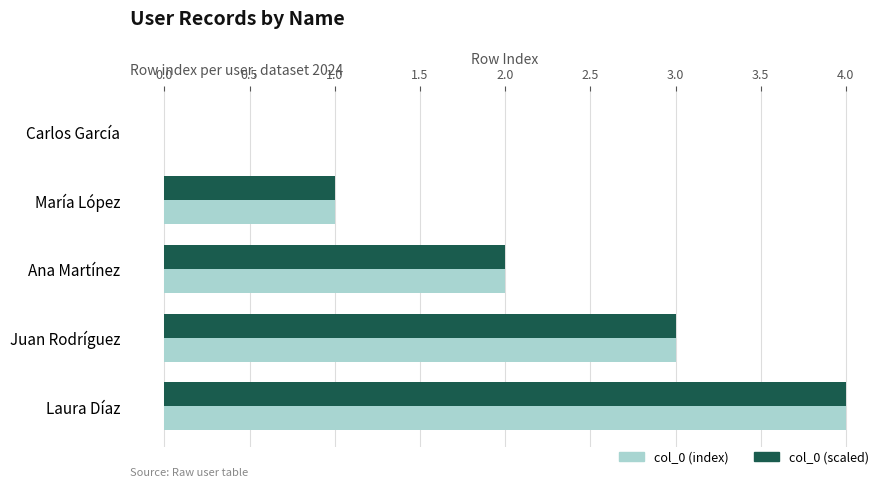

At which category is the sum across all series the highest?

Laura Díaz